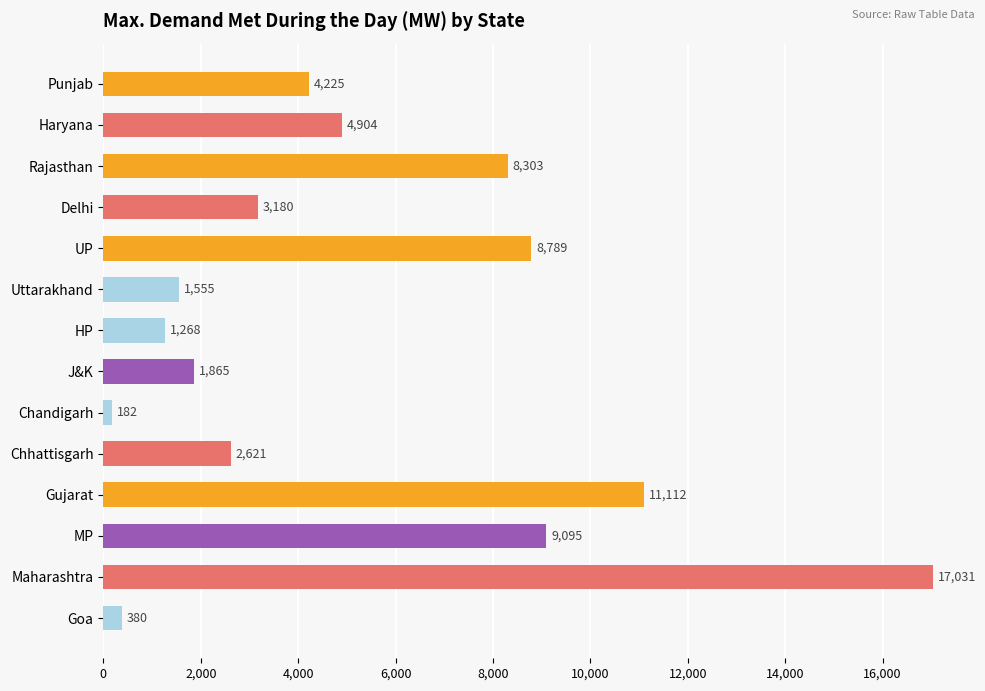

At which category does the chart reach its peak across all series?

Maharashtra